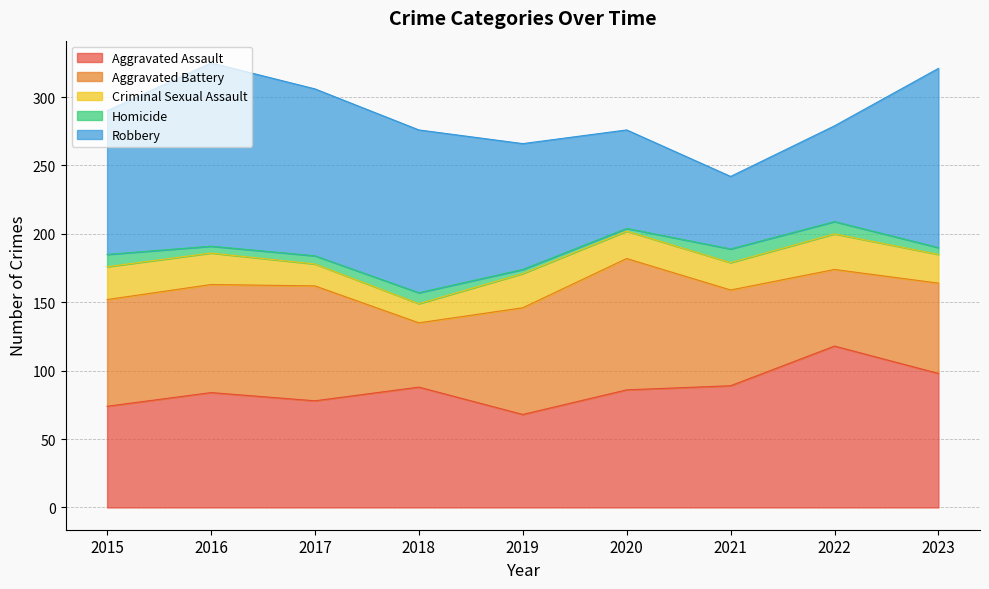

List the series in order of their peak value, lowest first.

Homicide, Criminal Sexual Assault, Aggravated Battery, Aggravated Assault, Robbery